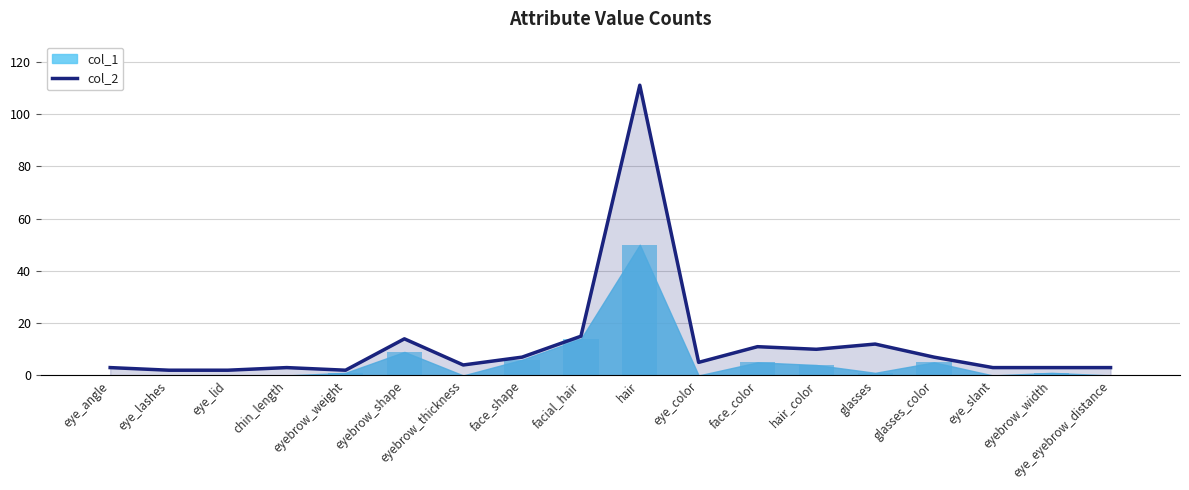

Is it true that the value at chin_length is 1?

False